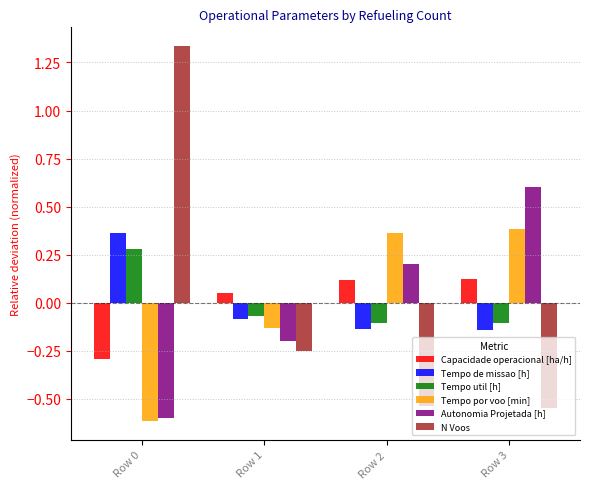

How many data points in Capacidade operacional [ha/h] are less than 0?

1